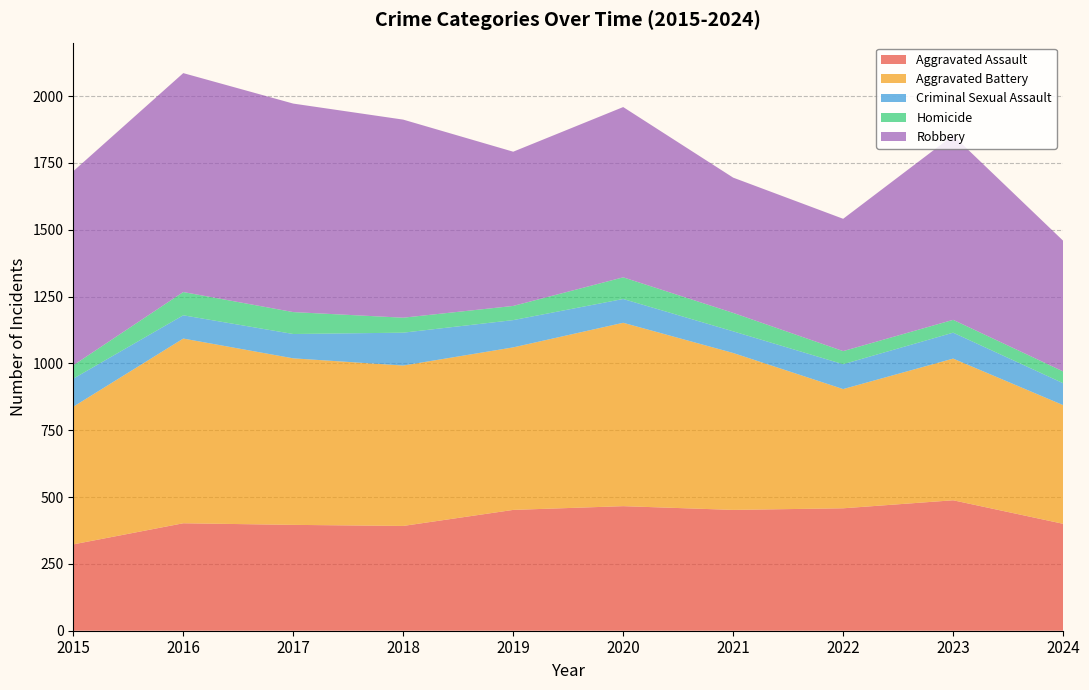

Reading right to left, what are all the values shown in this chart?

Aggravated Assault: 2024=400	2023=488	2022=458	2021=452	2020=466	2019=452	2018=392	2017=396	2016=402	2015=323
Aggravated Battery: 2024=444	2023=530	2022=446	2021=587	2020=686	2019=608	2018=600	2017=623	2016=691	2015=515
Criminal Sexual Assault: 2024=82	2023=97	2022=93	2021=81	2020=89	2019=102	2018=123	2017=91	2016=87	2015=105
Homicide: 2024=44	2023=48	2022=49	2021=69	2020=81	2019=53	2018=56	2017=82	2016=87	2015=50
Robbery: 2024=489	2023=690	2022=495	2021=506	2020=637	2019=577	2018=741	2017=780	2016=819	2015=726